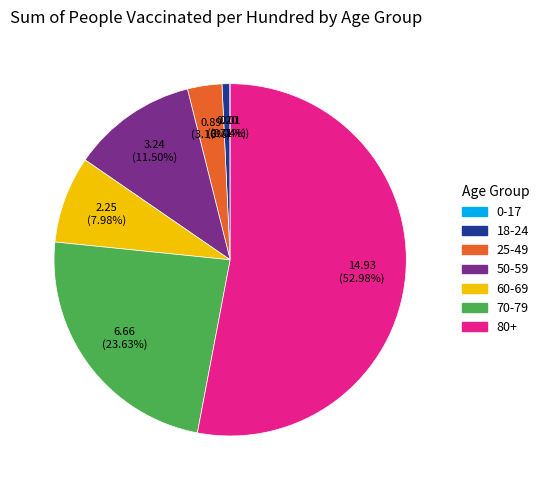

To the nearest percent, what percentage of the pie is 60-69?

8%